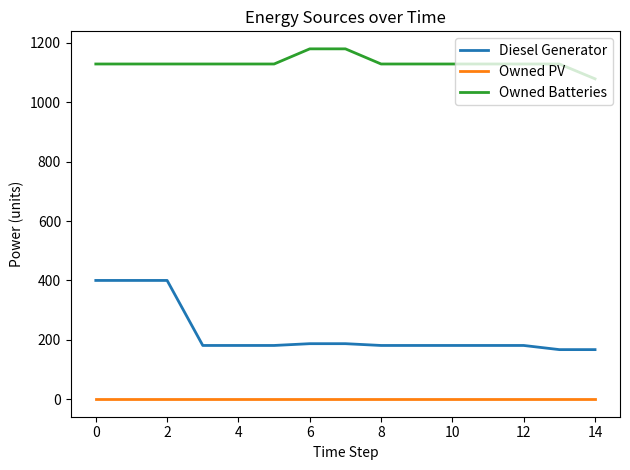

Which series has the largest range (max minus min)?

Diesel Generator